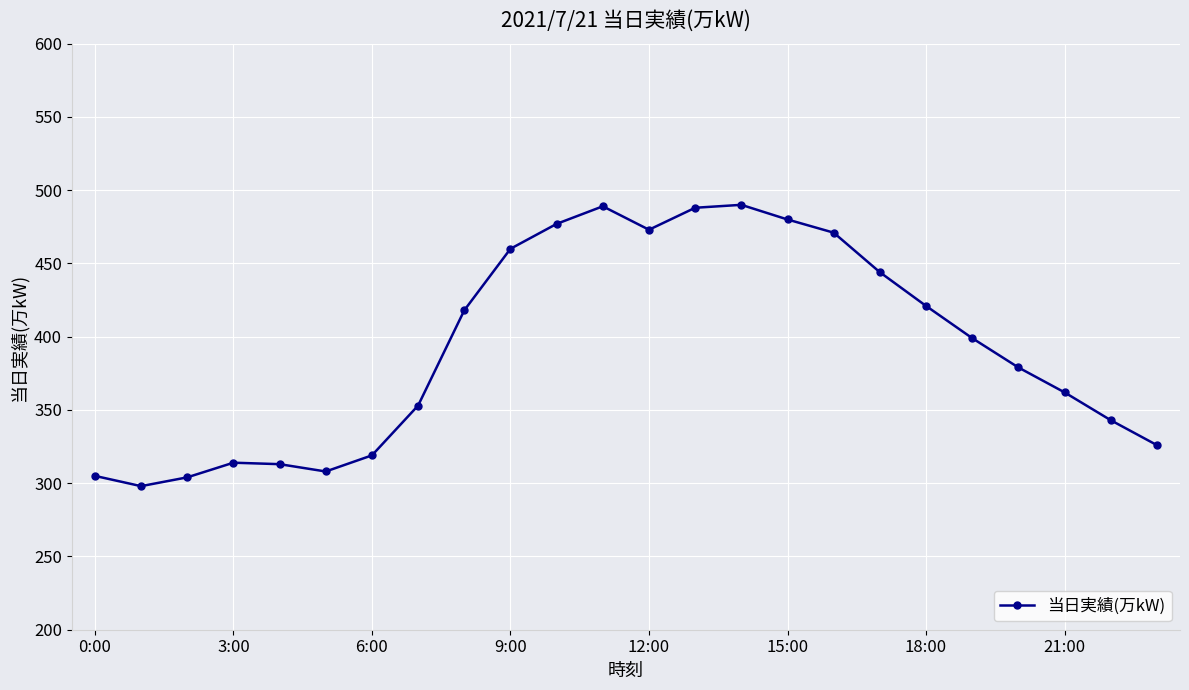

What is the average value?

393